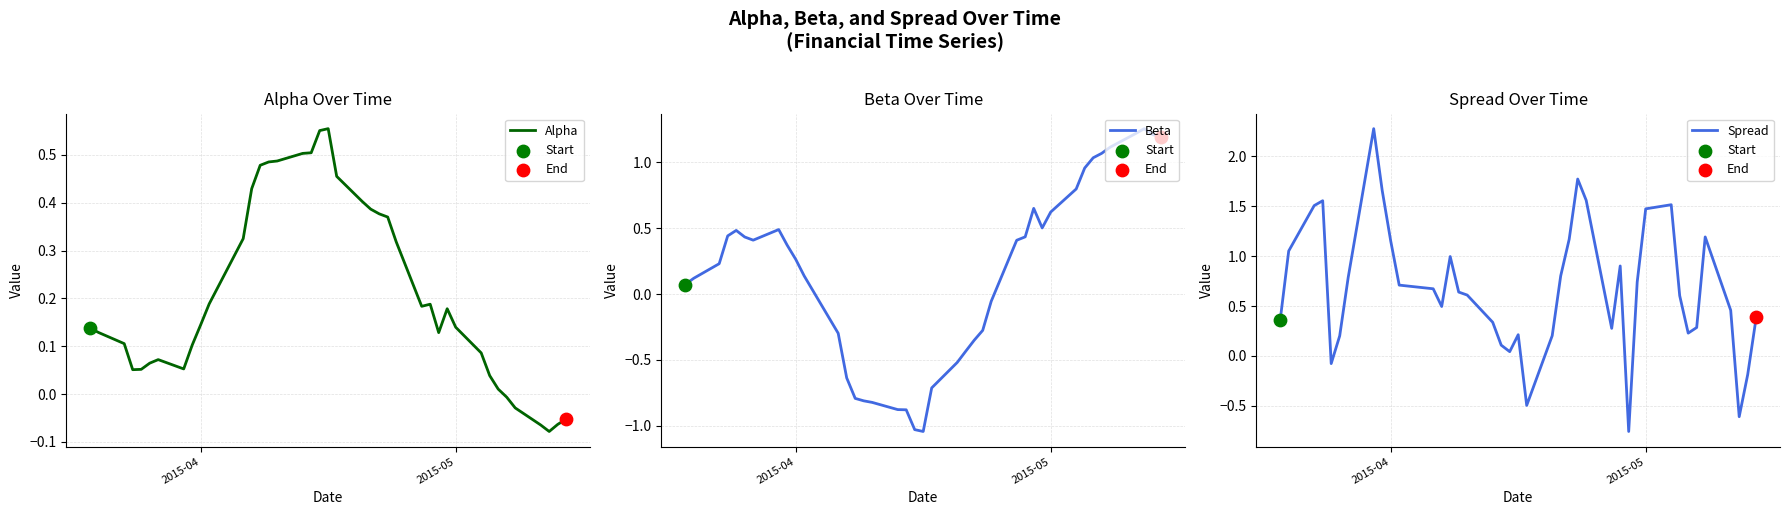

Which series contains the highest Y value?

Spread